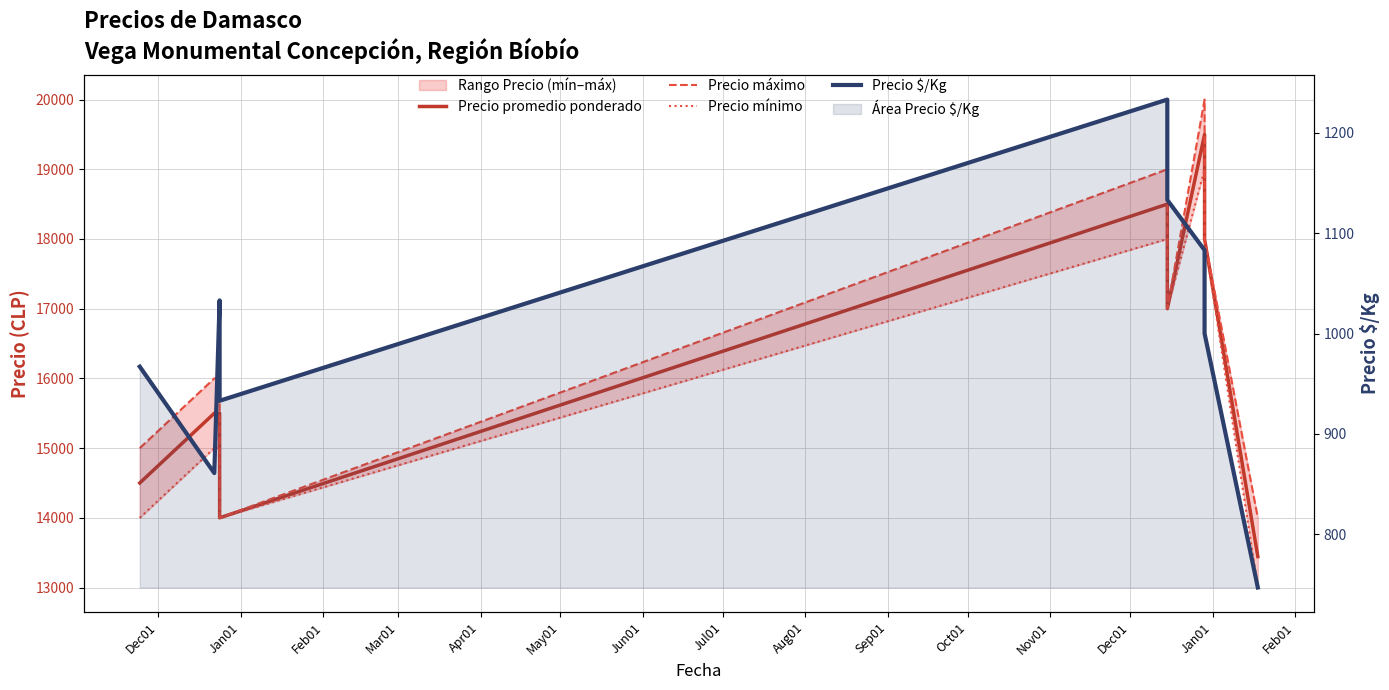

Reading left to right, extract all data points from this chart.

Precio promedio ponderado: 14500	15500	15500	14000	18500	17000	19500	18000	13444
Precio máximo: 15000	16000	16000	14000	19000	17000	20000	18000	14000
Precio mínimo: 14000	15000	15000	14000	18000	17000	19000	18000	13000
Precio $/Kg: 967	861	1033	933	1233	1133	1083	1000	747